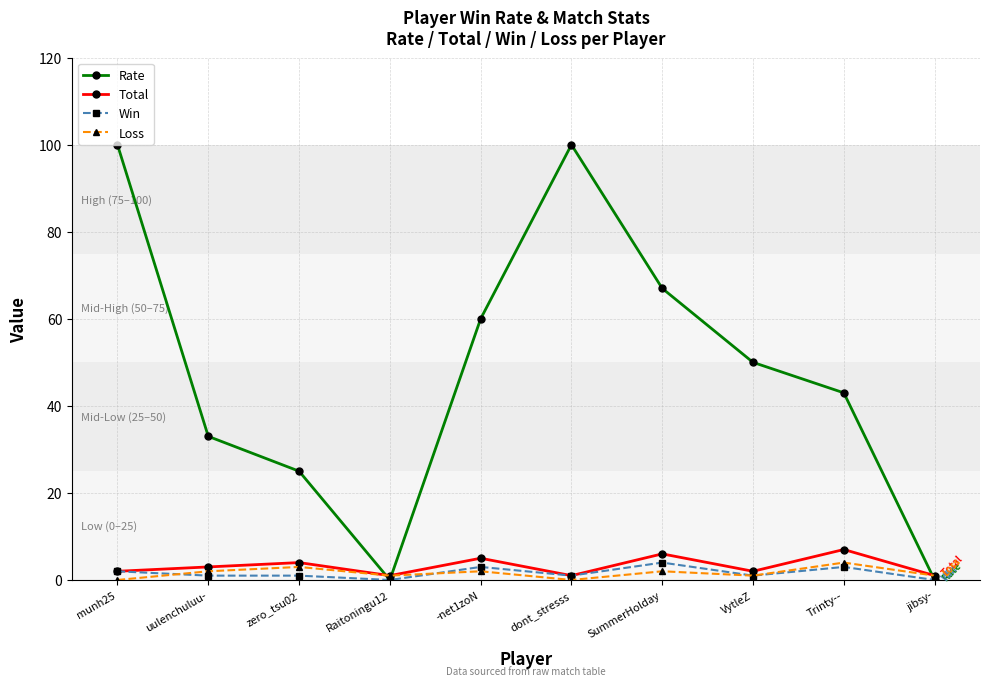

What is the lowest value of the Total series?

1